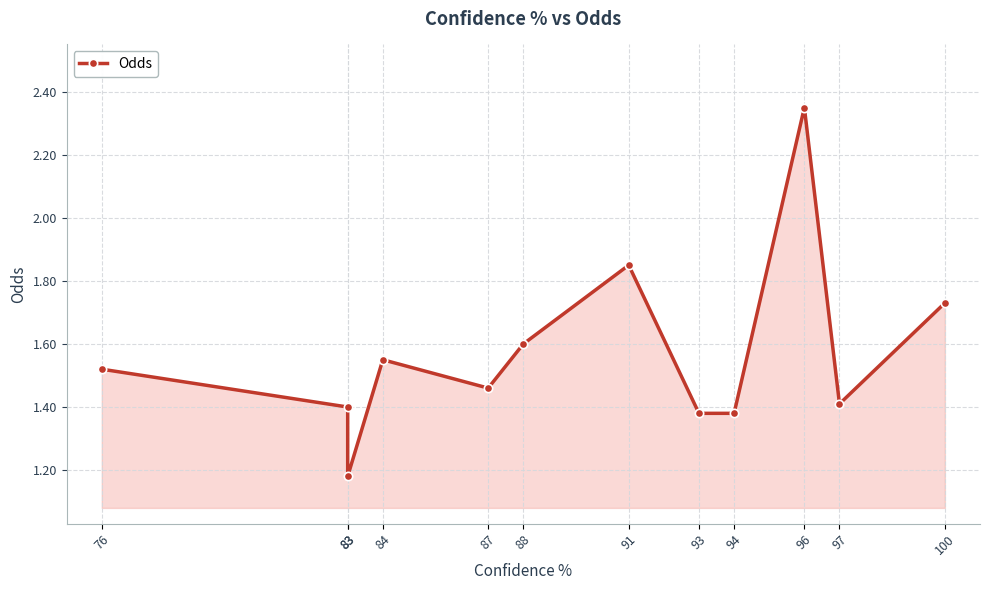

What is the sum of all values?

18.8